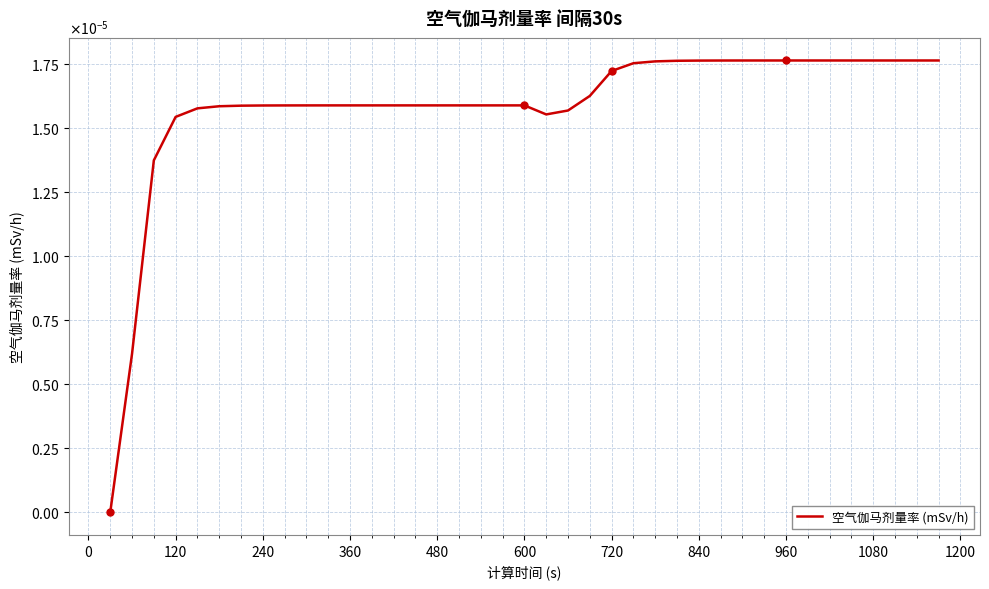

How many interior local valleys (lower than both neighbors) does the data have?

1